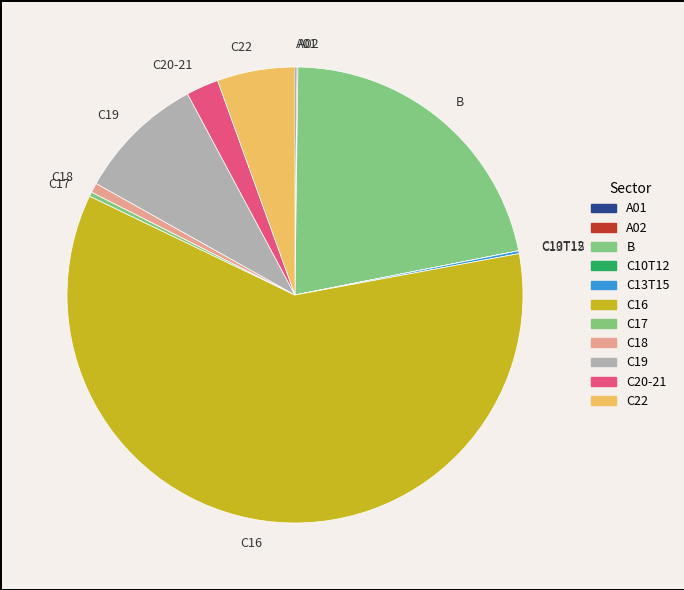

Which slice is the largest?

C16